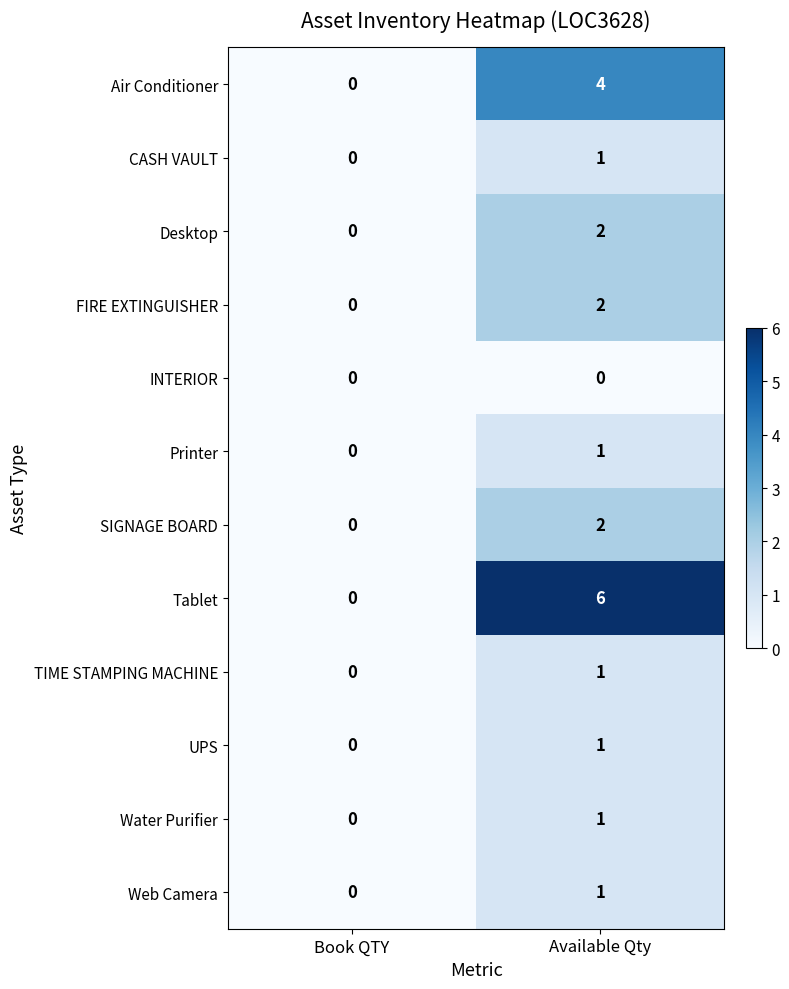

Is the value of SIGNAGE BOARD at Book QTY greater than the value of Water Purifier at Available Qty?

No